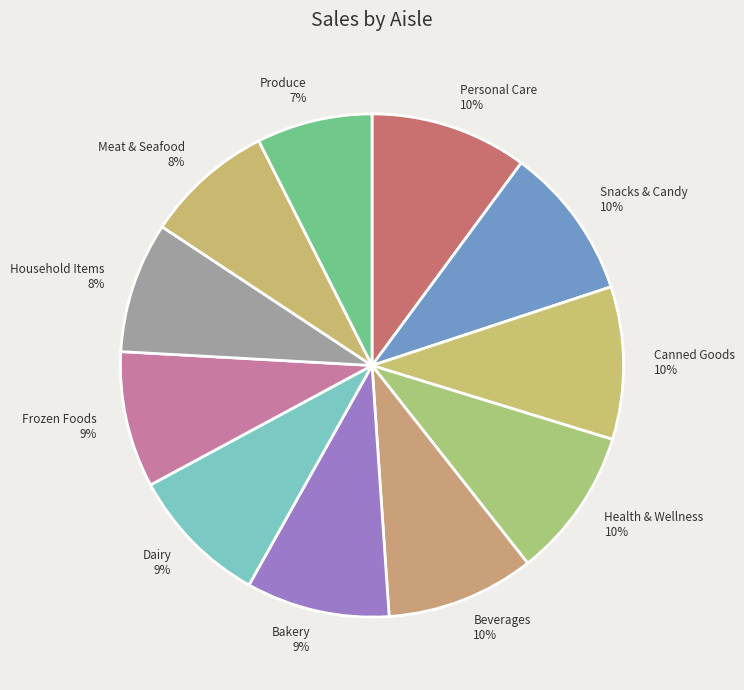

Which has a higher value, Personal Care or Frozen Foods?

Personal Care